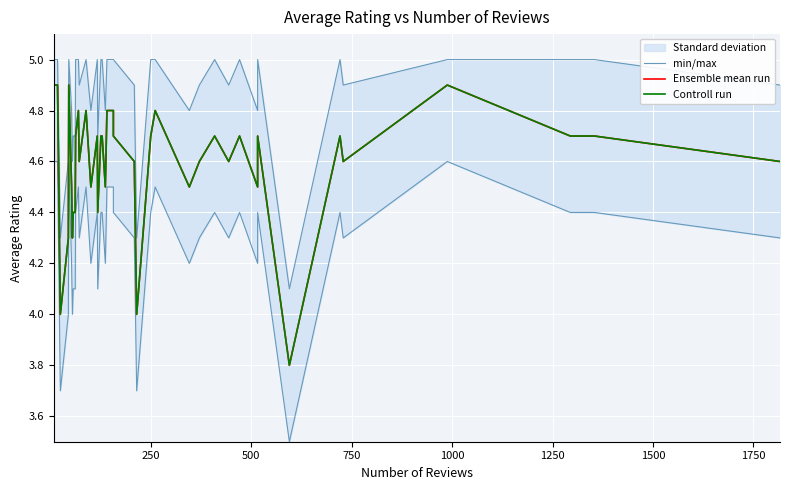

How many lines are shown in the chart?

3